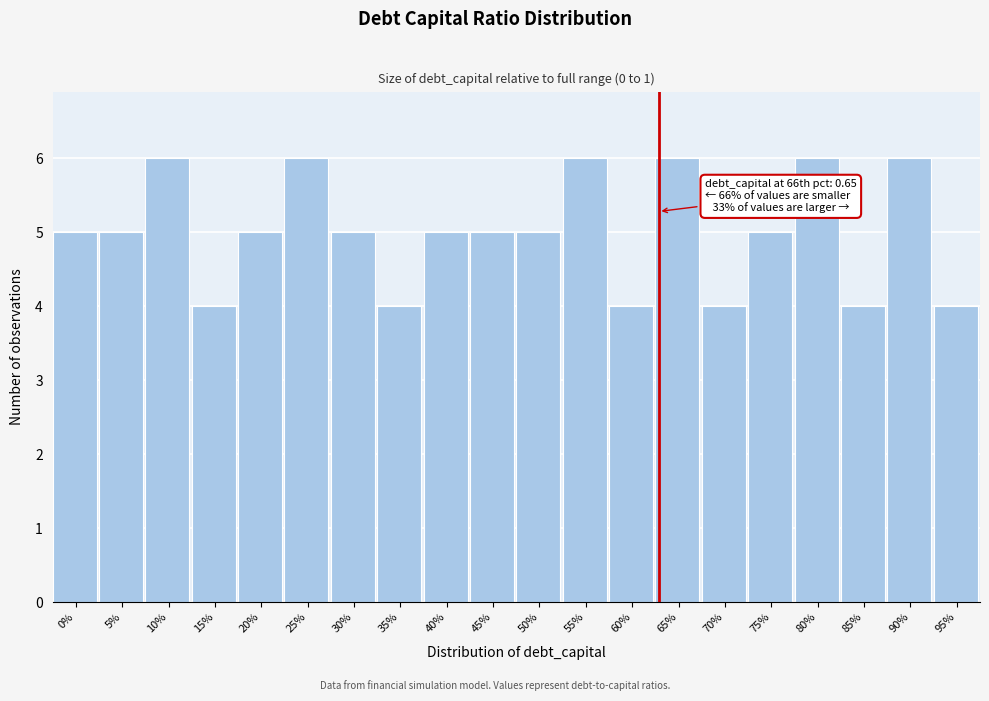

Reading left to right, extract all data points from this chart.

5	5	6	4	5	6	5	4	5	5	5	6	4	6	4	5	6	4	6	4